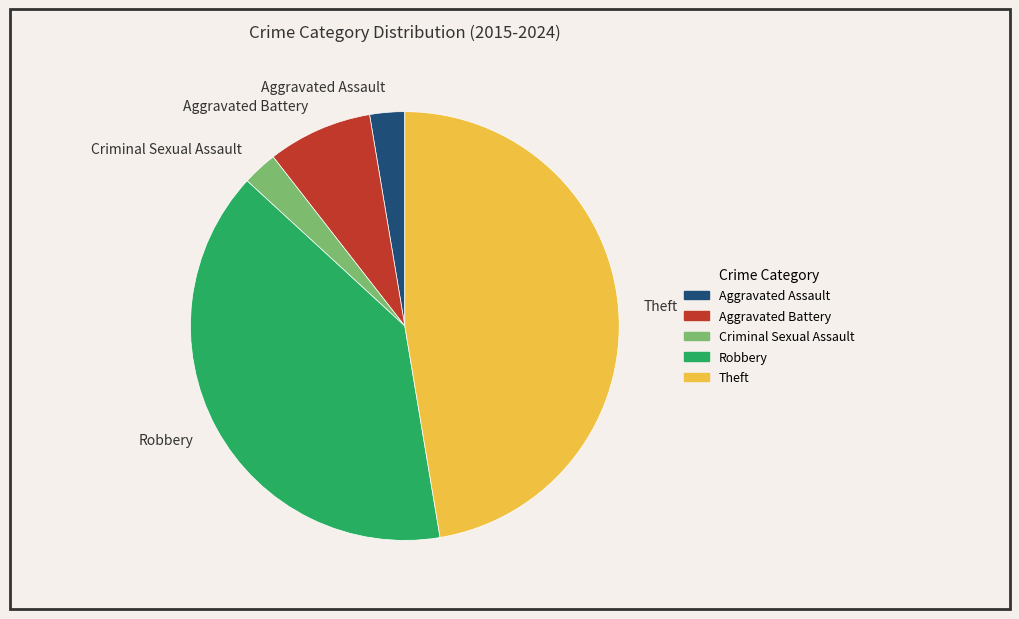

True or false: Aggravated Assault accounts for 3% of the total.

True